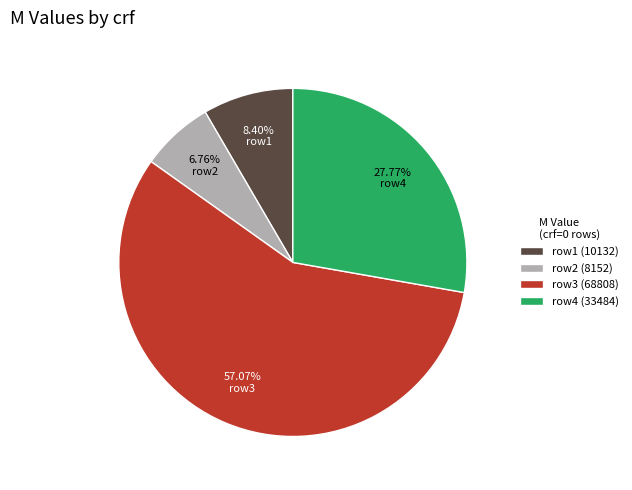

Combined, do row1 (10132) and row2 (8152) account for over 50%?

No